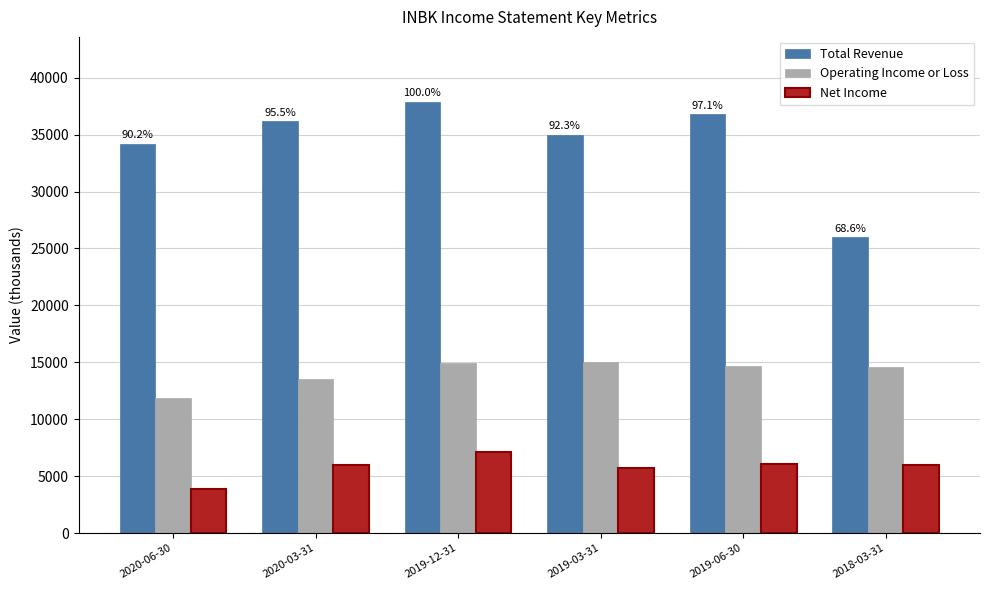

What is the difference between the Net Income values at 2020-06-30 and 2020-03-31?

2100